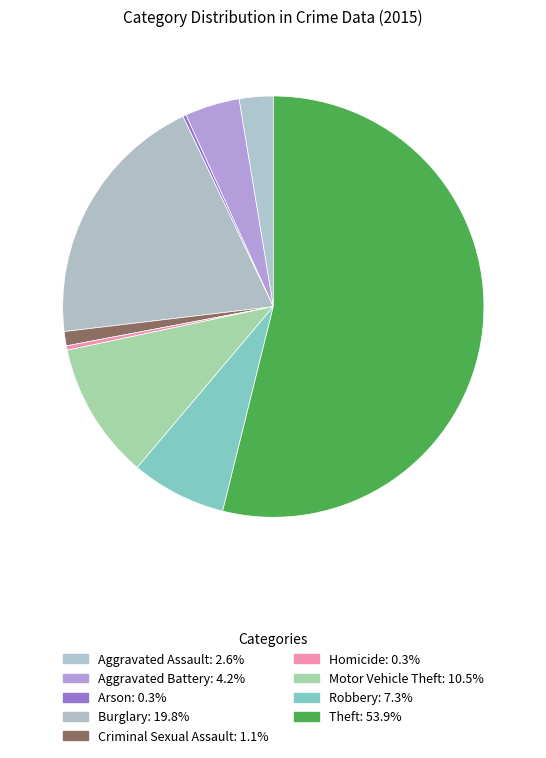

What percentage is the Aggravated Assault slice, to the nearest percent?

3%